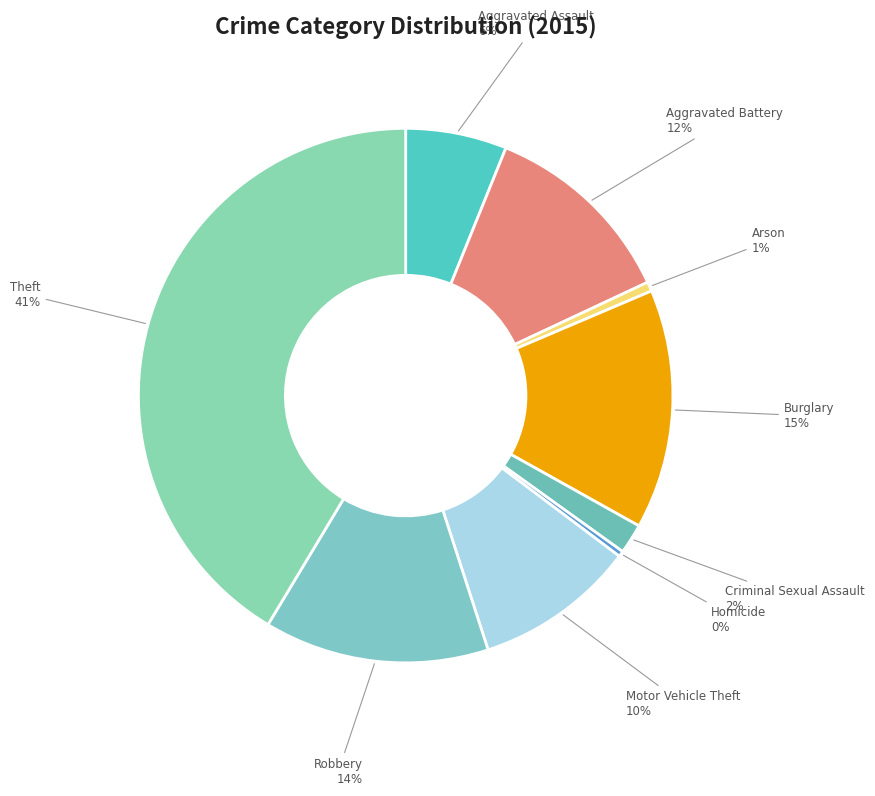

Count the number of slices in the pie.

9